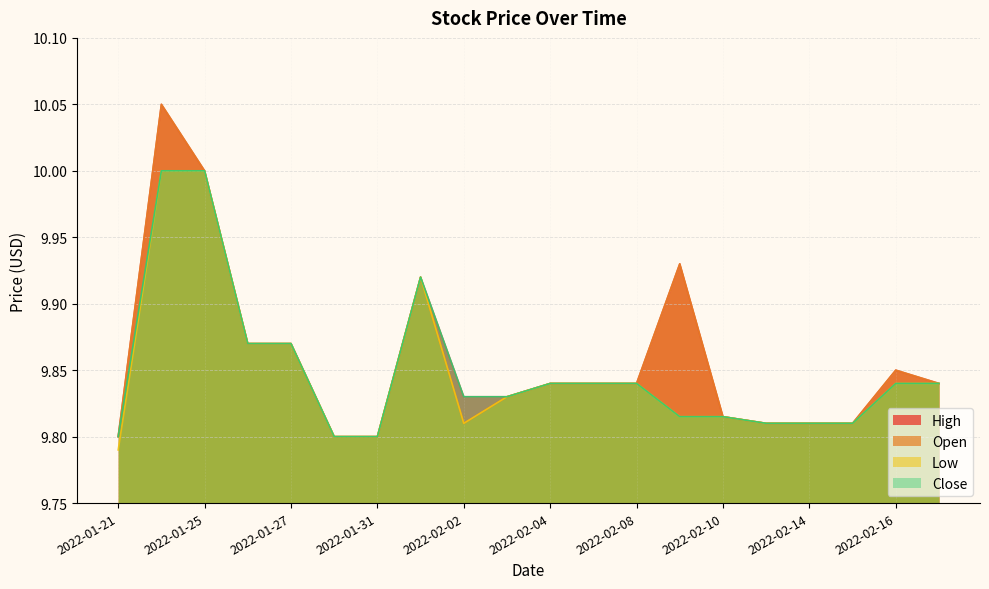

At which category is the sum across all series the highest?

2022-01-24